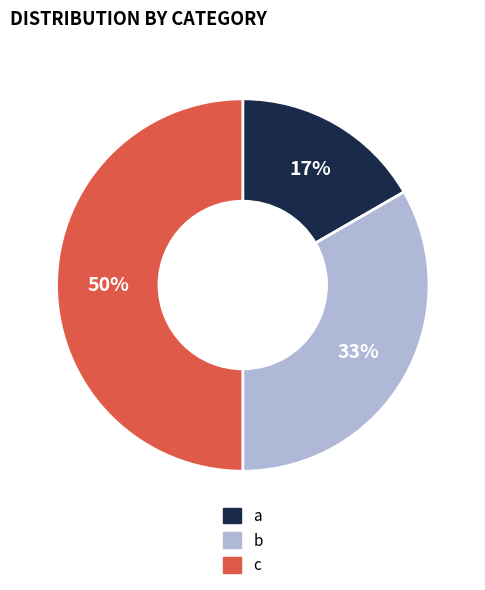

Count the number of slices in the pie.

3